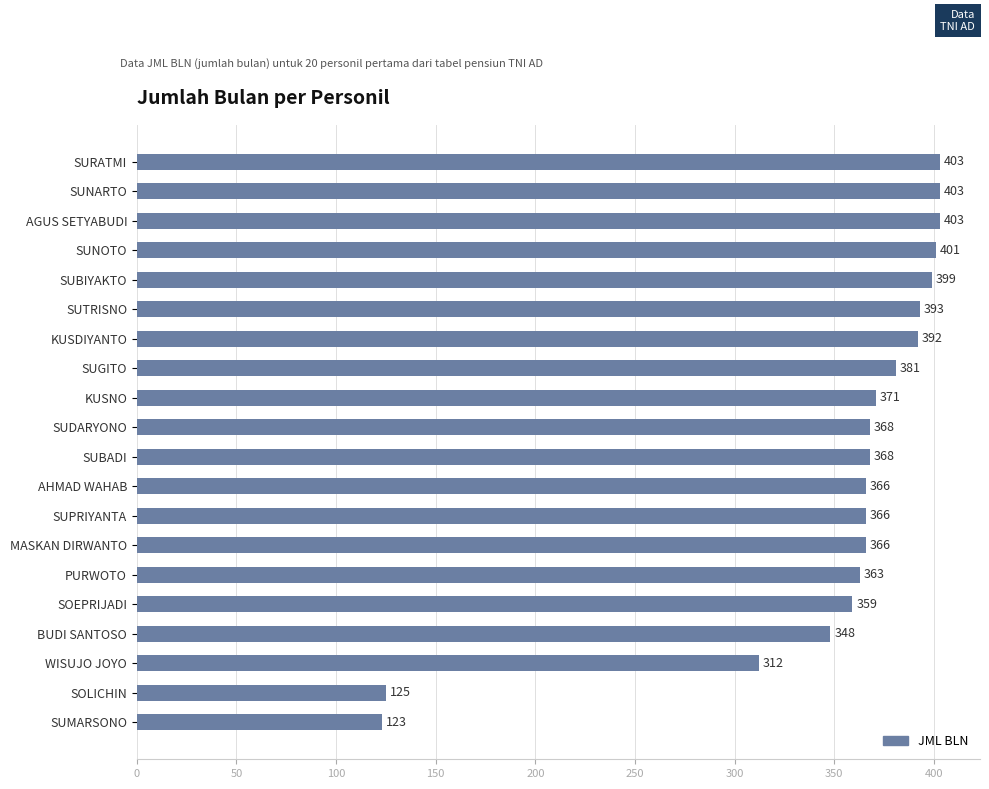

True or false: the data shows 392 at KUSDIYANTO.

True